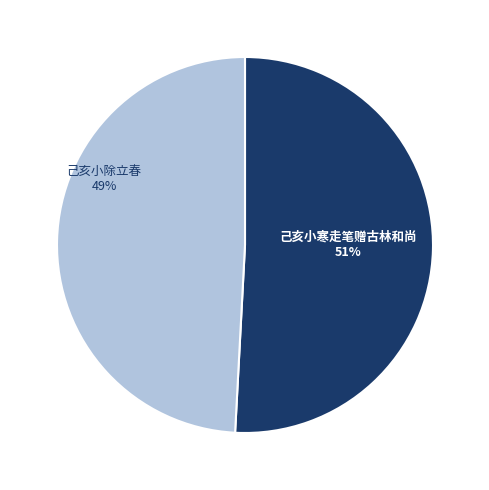

True or false: 己亥小除立春 accounts for 49% of the total.

True